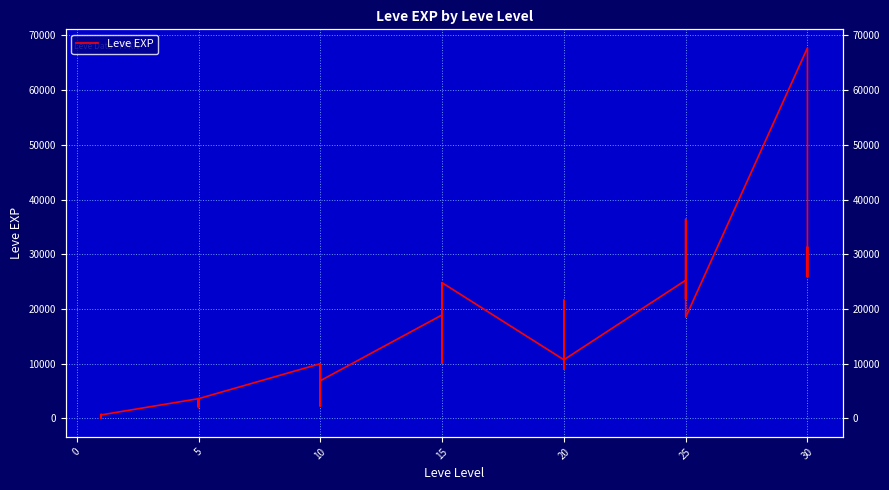

Count the number of data series in this chart.

1